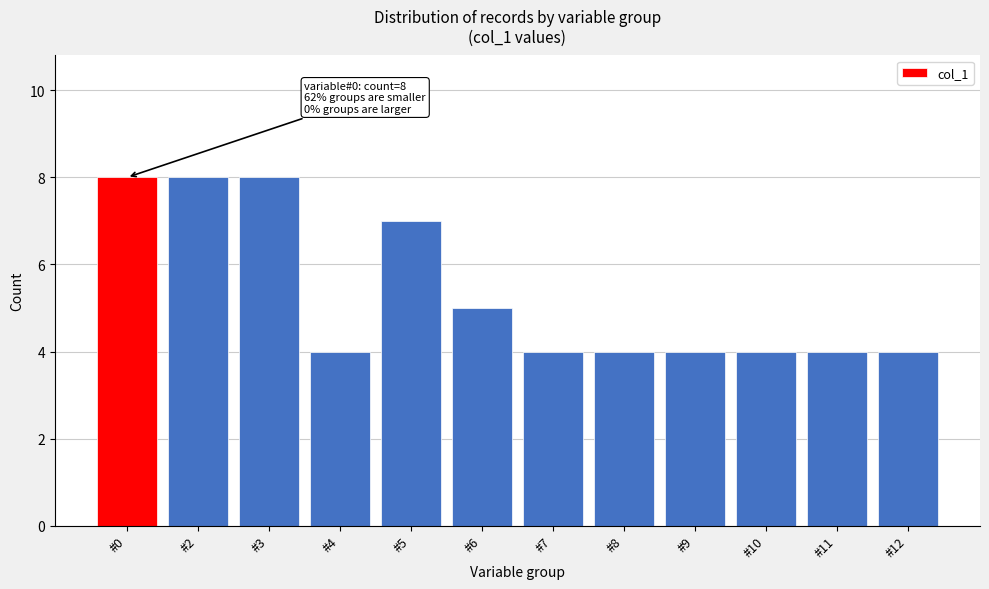

Reading right to left, extract all data points from this chart.

#12=4	#11=4	#10=4	#9=4	#8=4	#7=4	#6=5	#5=7	#4=4	#3=8	#2=8	#0=8